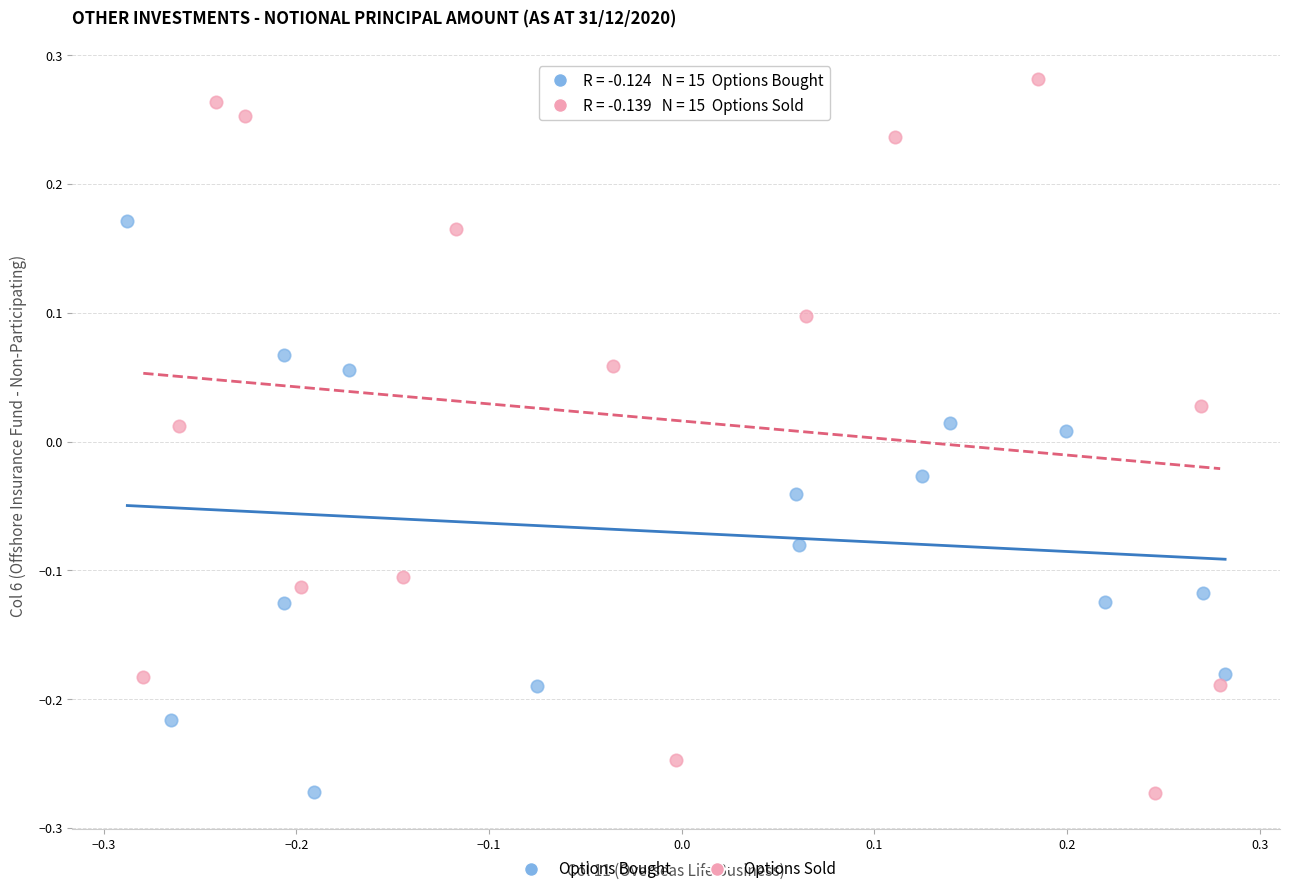

What are all the series names shown in the legend?

Options Bought, Options Sold